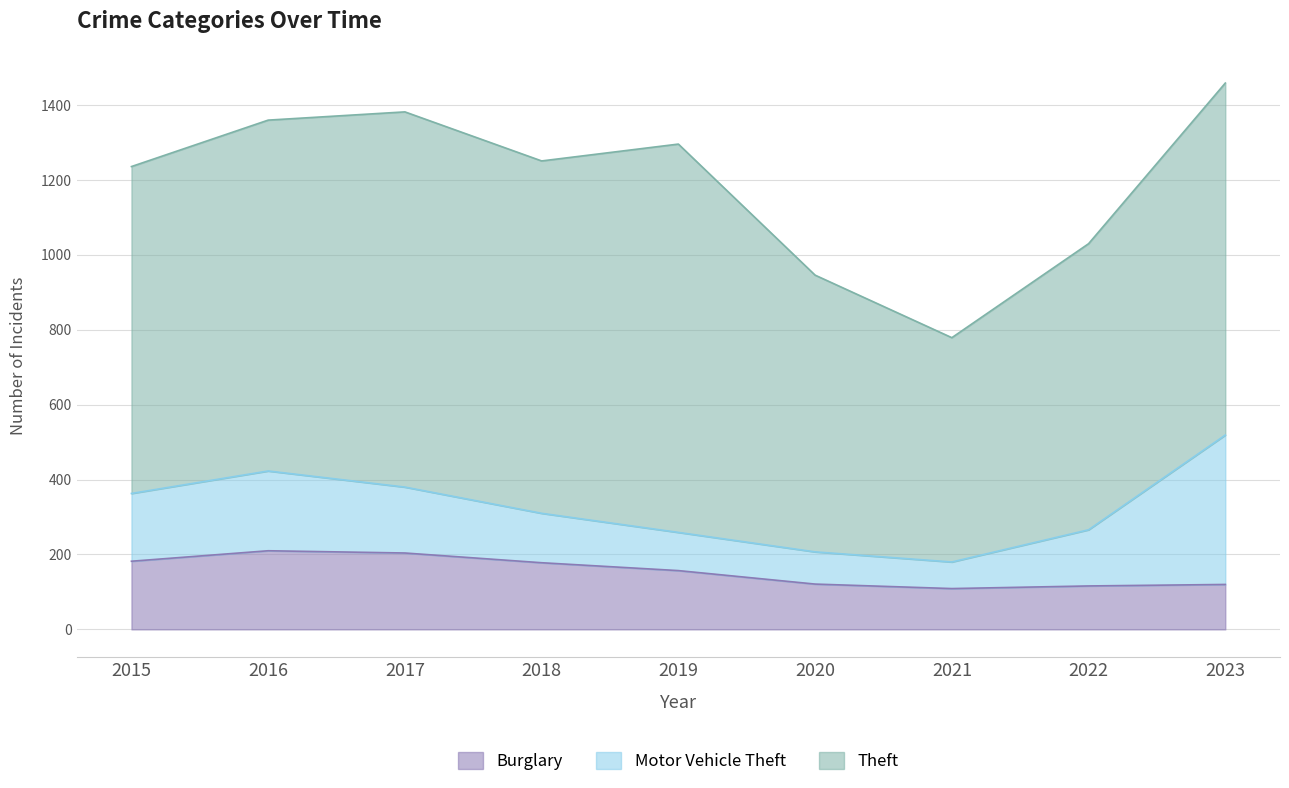

How many lines are shown in the chart?

3